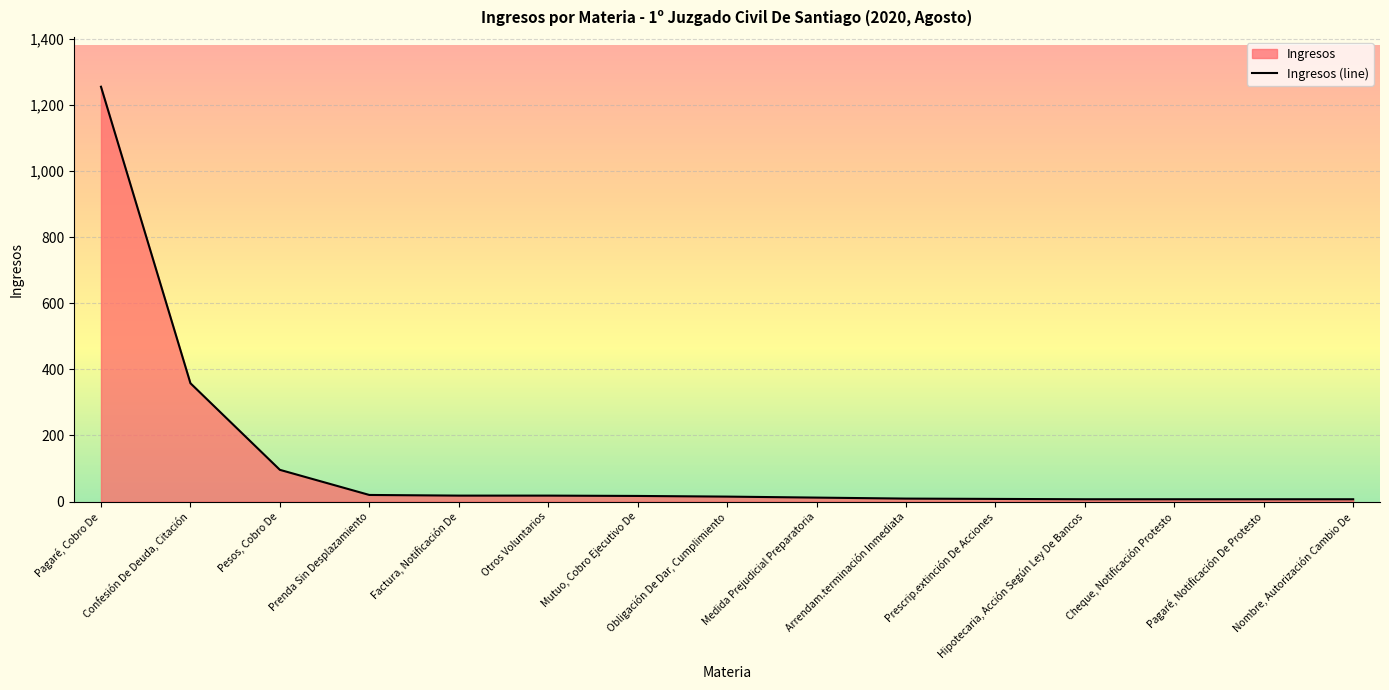

What is the label of the 12th point from the left?

Hipotecaria, Acción Según Ley De Bancos